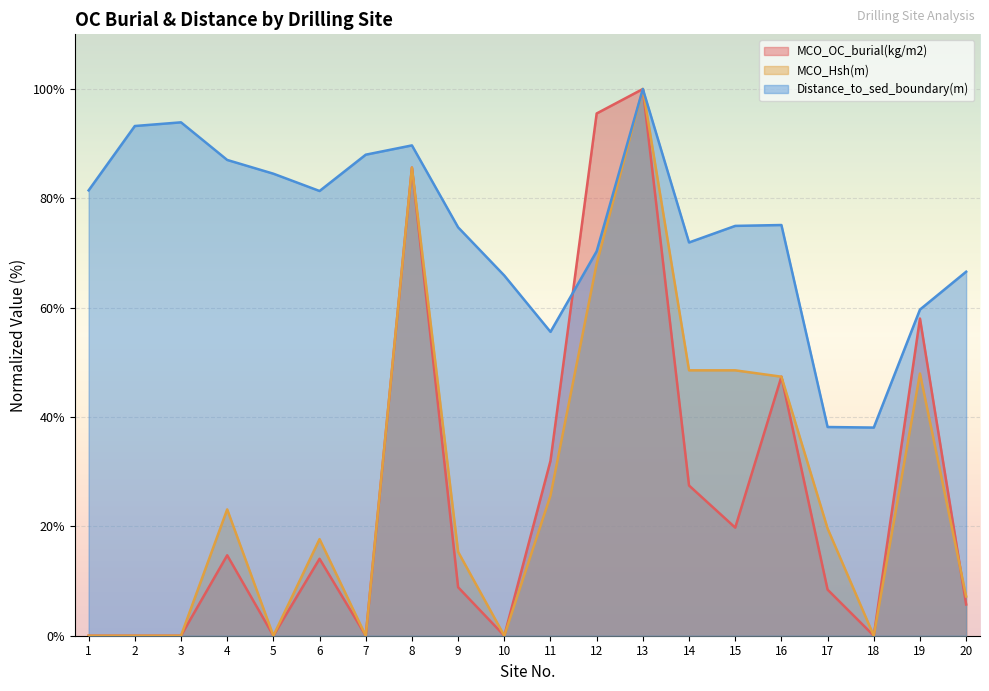

Reading right to left, extract all data points from this chart.

MCO_OC_burial(kg/m2): 5.7	58.0	0.0	8.4	47.4	19.8	27.5	100.0	95.5	32.0	0.0	8.9	85.6	0.0	14.1	0.0	14.7	0.0	0.0	0.0
MCO_Hsh(m): 7.2	48.0	0.0	19.6	47.4	48.5	48.5	100.0	68.0	25.6	0.0	15.3	85.6	0.0	17.7	0.0	23.1	0.0	0.0	0.0
Distance_to_sed_boundary(m): 66.6	59.7	38.1	38.2	75.1	75.0	71.9	100.0	70.3	55.6	65.9	74.7	89.7	88.0	81.3	84.5	87.0	93.9	93.2	81.5